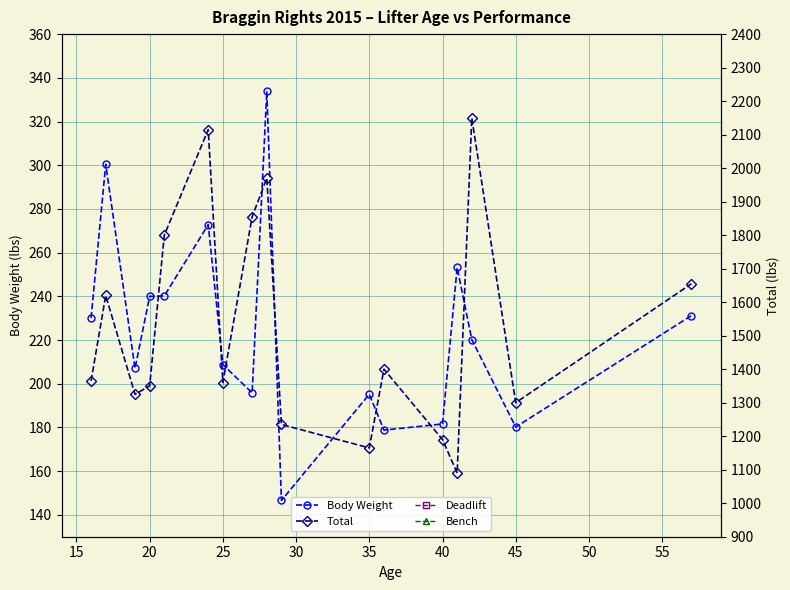

Reading left to right, list all the values displayed in this chart.

Body Weight: 230.1	300.4	207.0	240.0	240.2	272.8	208.8	195.8	333.8	146.6	195.2	178.8	181.6	253.2	220.2	180.2	231.2
Total: 1365.0	1620.0	1325.0	1350.0	1800.0	2115.0	1360.0	1855.0	1970.0	1235.0	1165.0	1400.0	1190.0	1090.0	2150.0	1300.0	1655.0
Deadlift: 515.0	615.0	515.0	550.0	650.0	740.0	550.0	700.0	730.0	445.0	430.0	580.0	470.0	625.0	650.0	485.0	620.0
Bench: 300.0	405.0	285.0	295.0	450.0	560.0	370.0	400.0	540.0	305.0	300.0	290.0	290.0	465.0	575.0	340.0	310.0